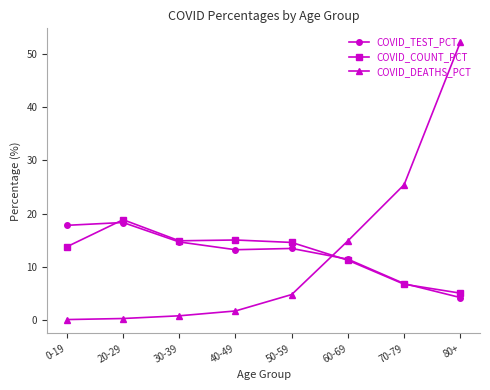

Count the number of data series in this chart.

3